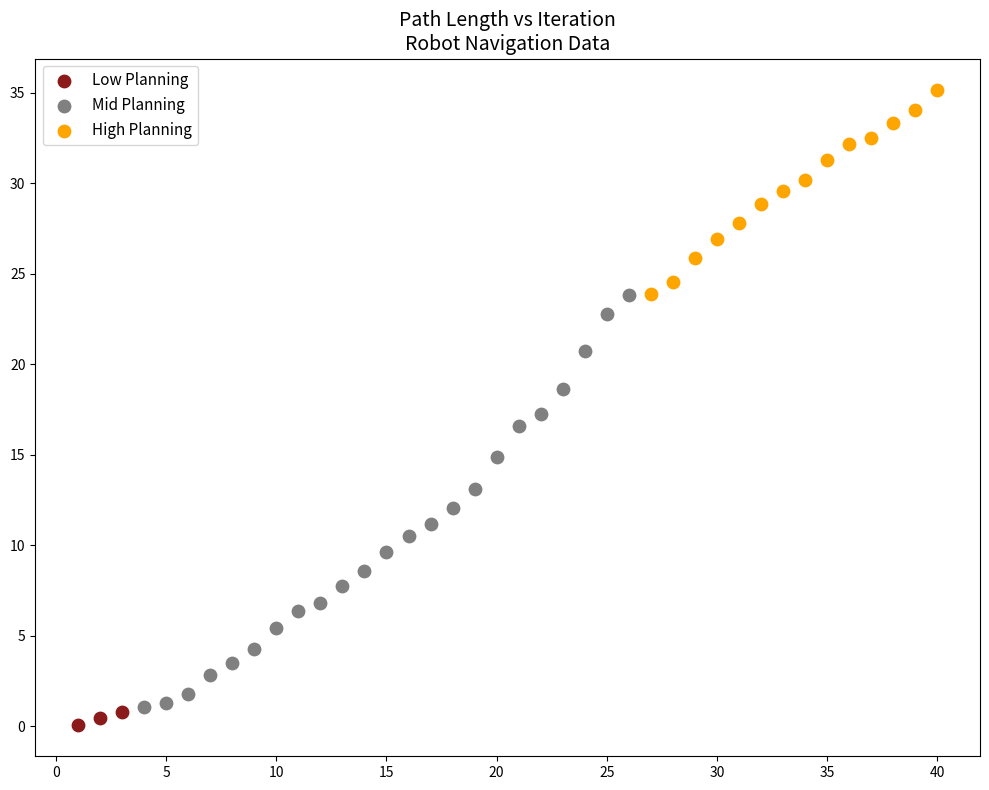

Which series reaches the maximum Y coordinate?

High Planning